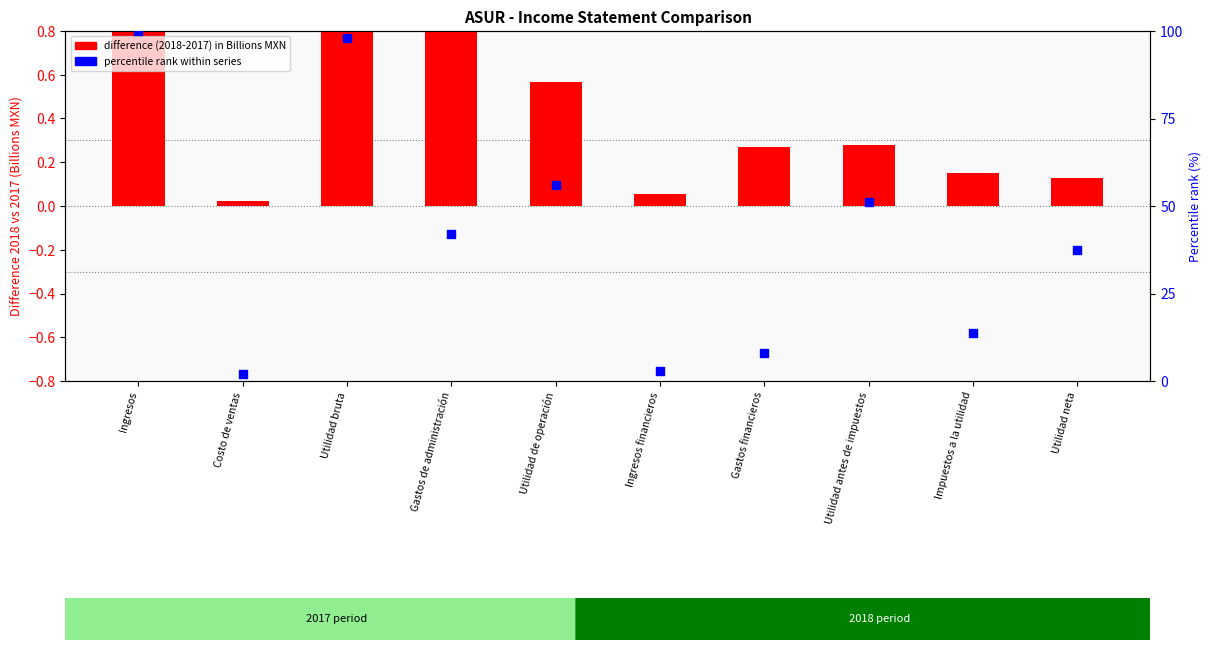

At how many categories does at least one series exceed 10?

7